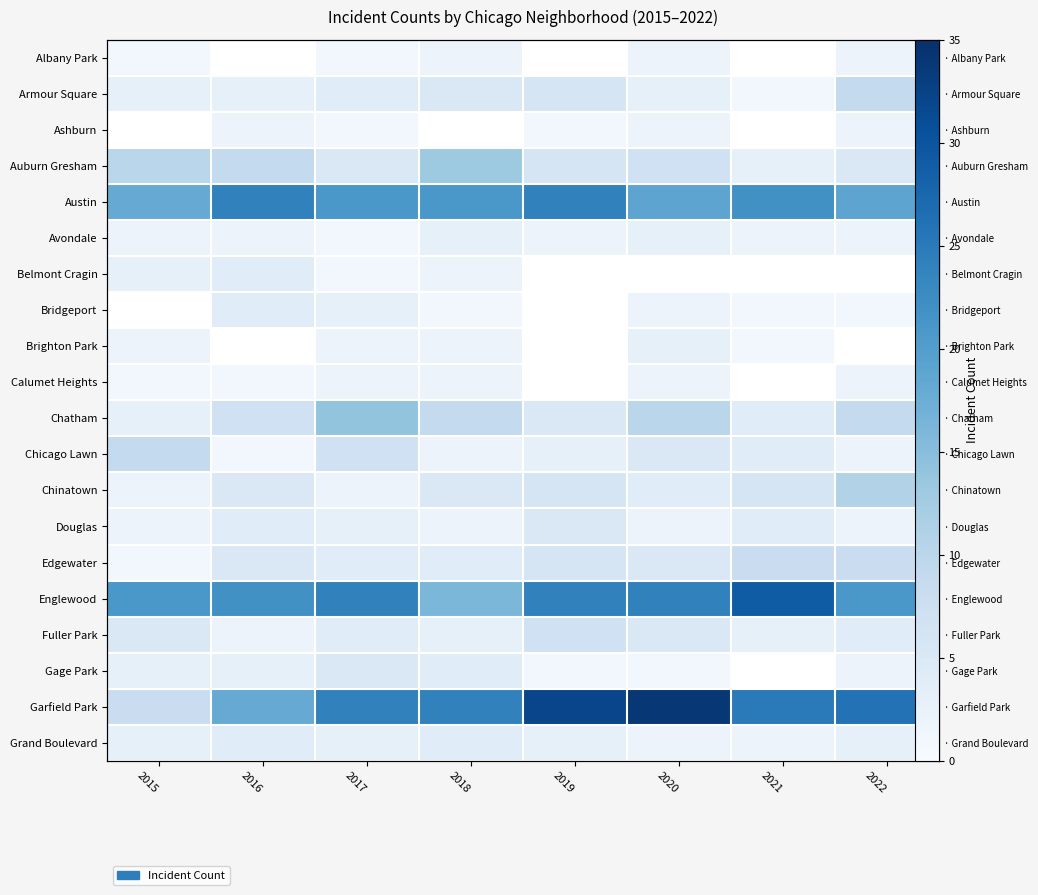

What is the difference between the maximum and minimum values in the Austin series?

6.0